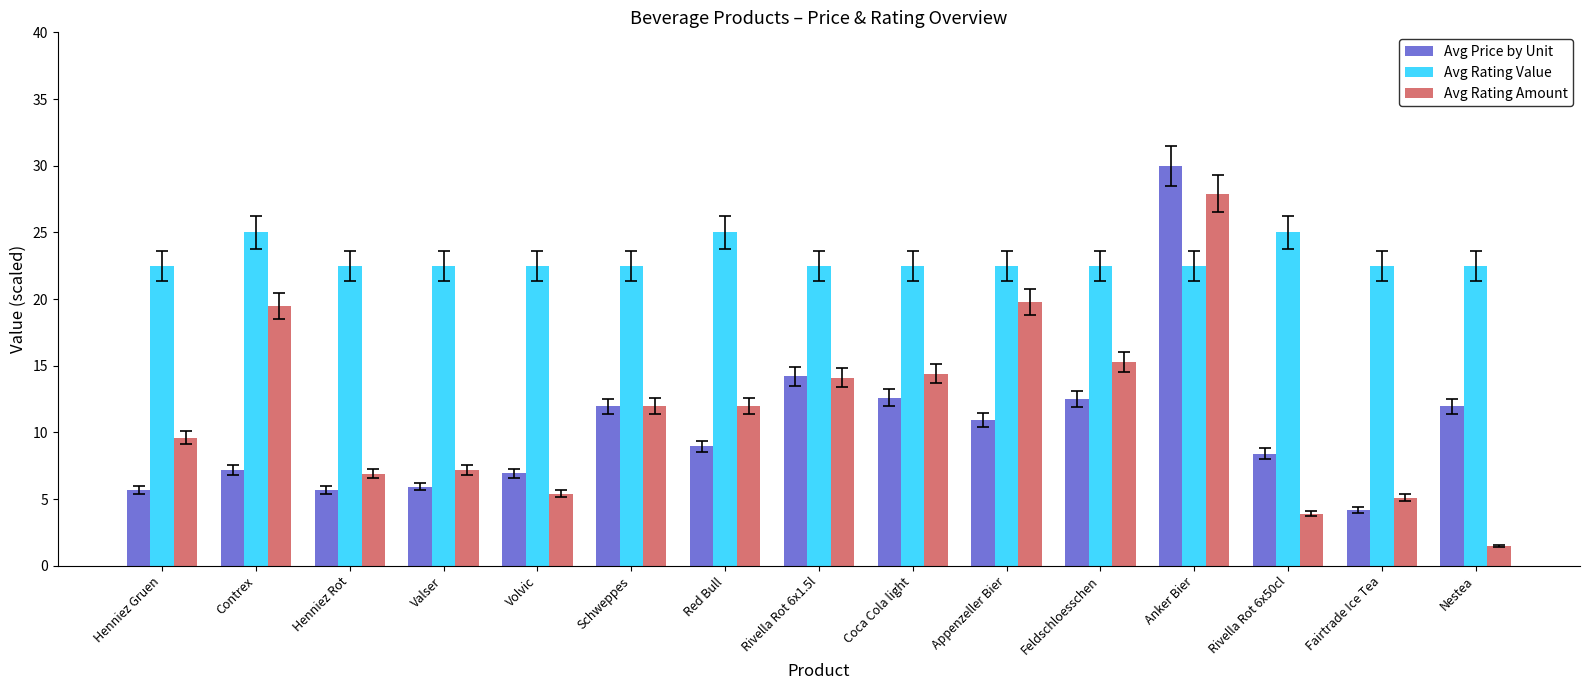

At which category is the sum across all series the highest?

Anker Bier